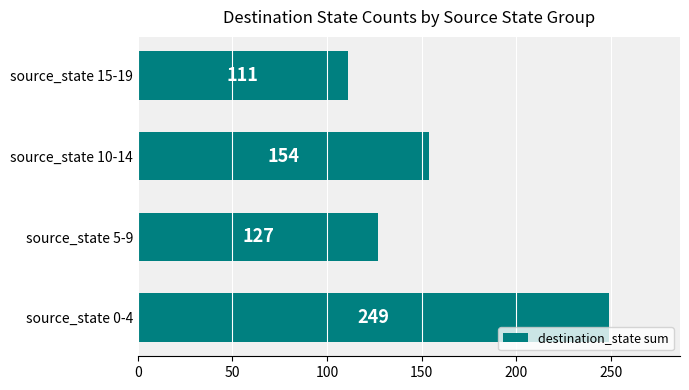

What is the difference between the second highest and minimum values?

43